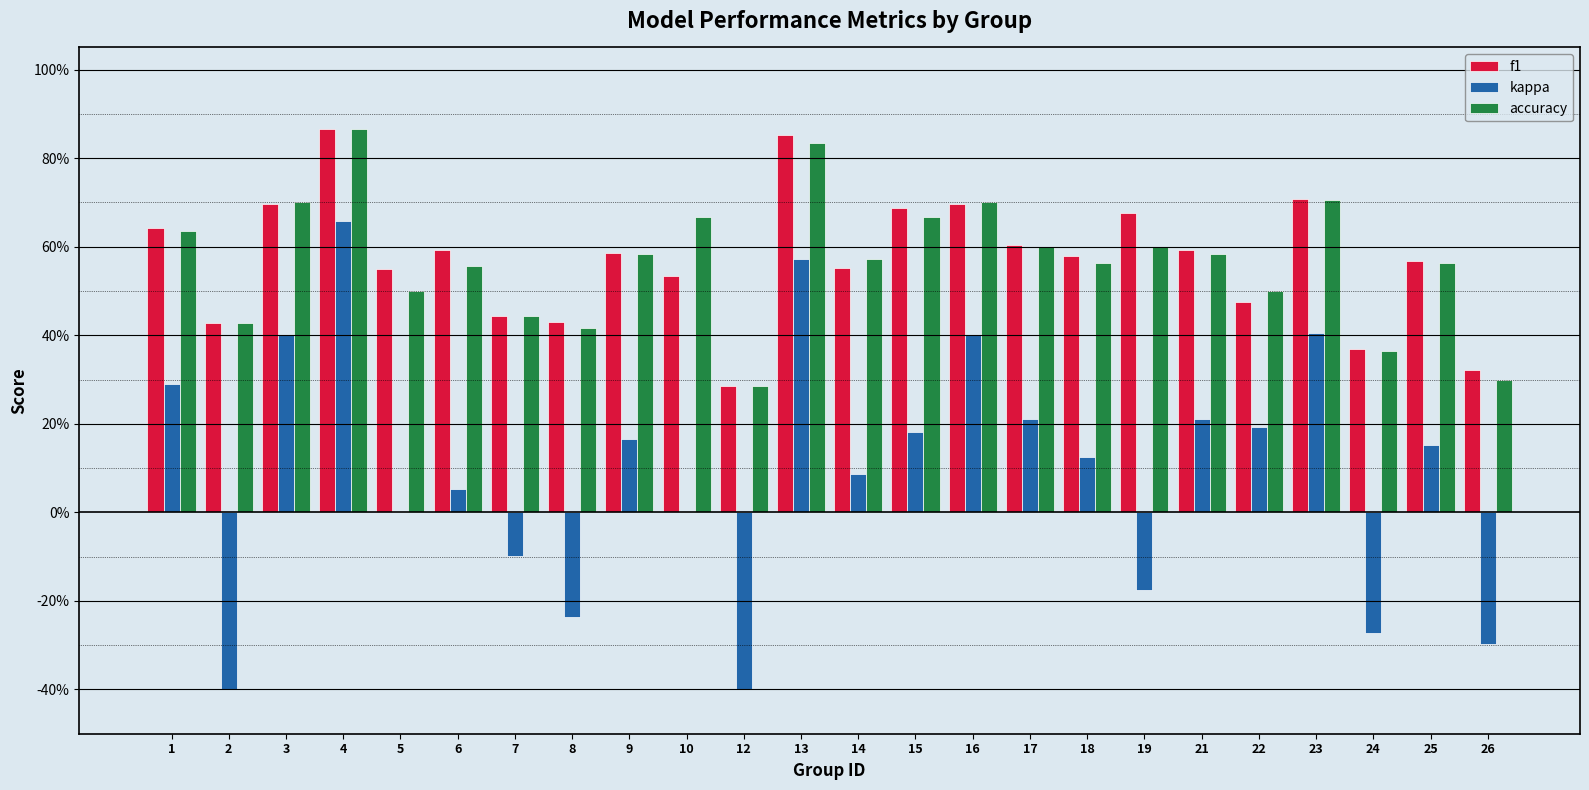

What is the value of the accuracy bar at the 9th from the left?

0.6